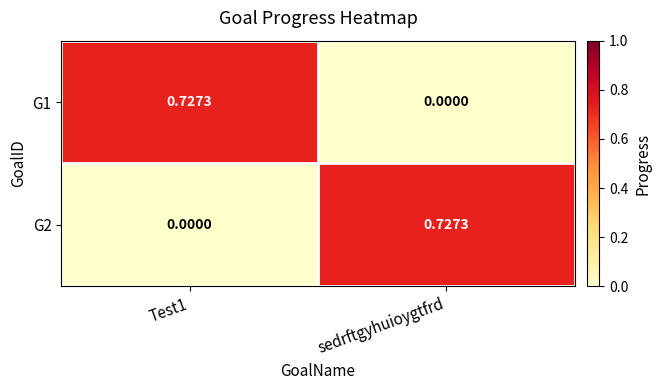

Which category has the lowest value in the G1 series?

sedrftgyhuioygtfrd